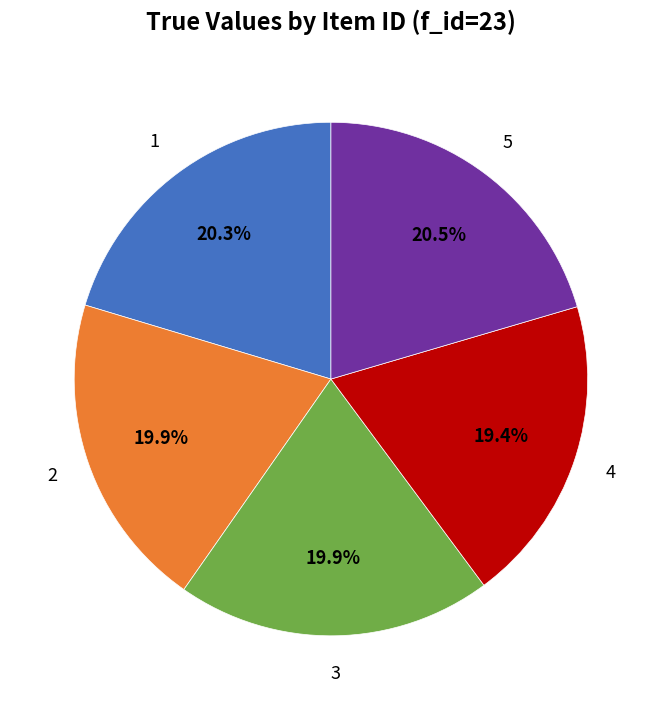

Is there a majority slice in this chart?

No